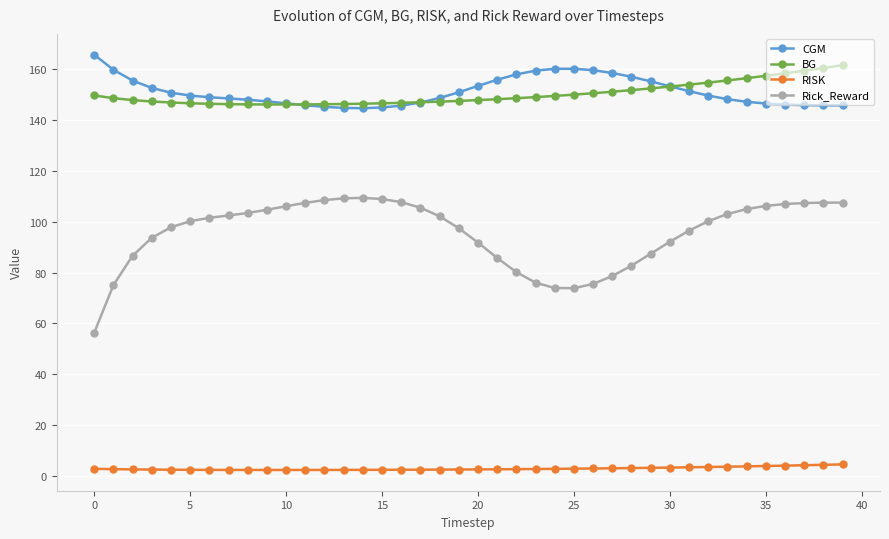

What is the highest value of the RISK series?

4.6